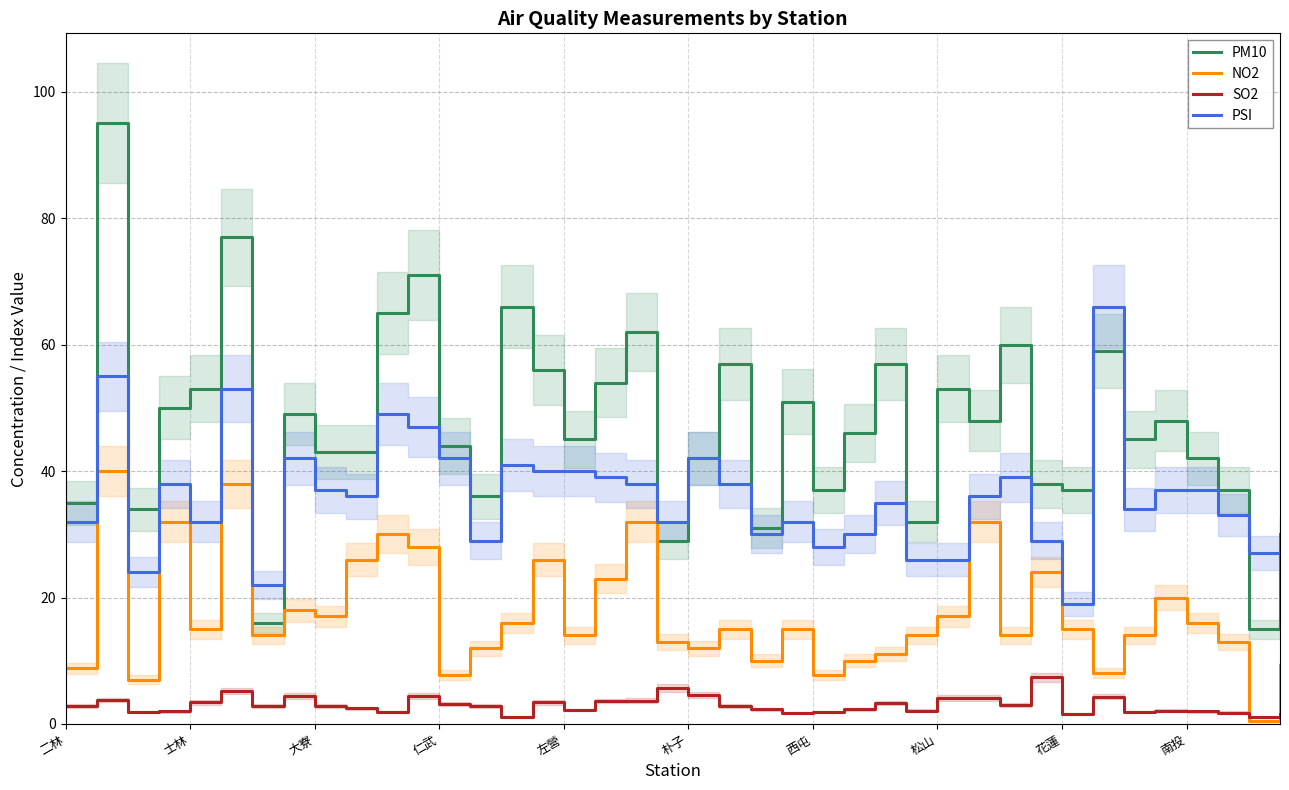

Which series ends up on top after the final intersection of NO2 and SO2?

NO2